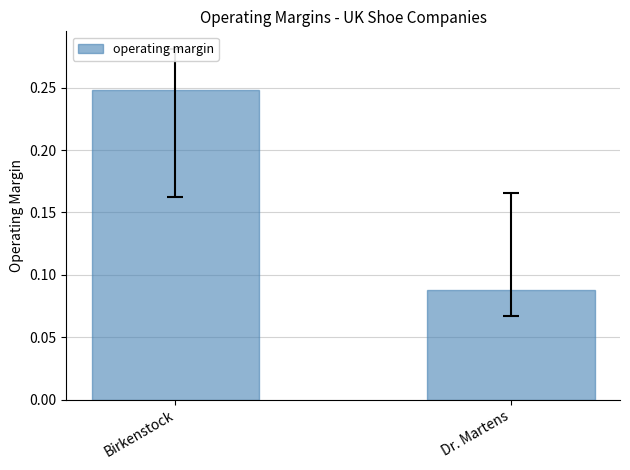

Are the bars grouped side by side (vs. stacked)?

No